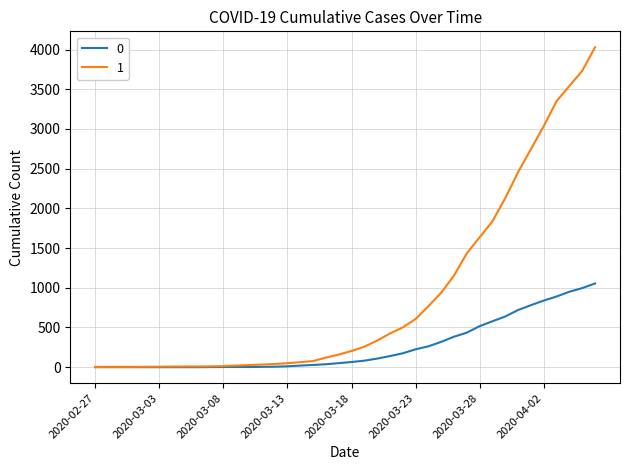

At how many categories does at least one series exceed 2509?

6